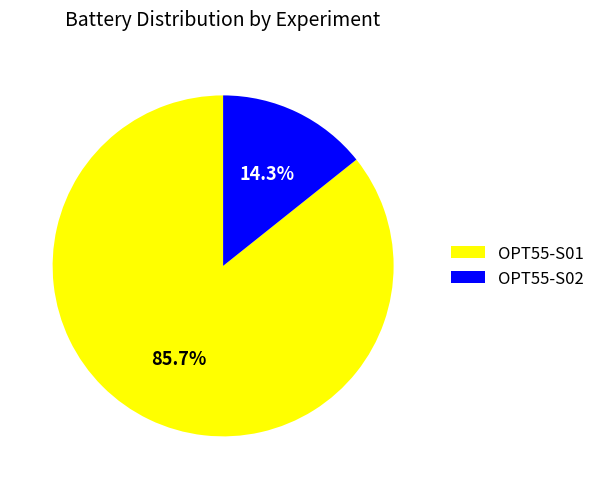

To the nearest percent, what is the difference between the OPT55-S02 and OPT55-S01 slice percentages?

71%